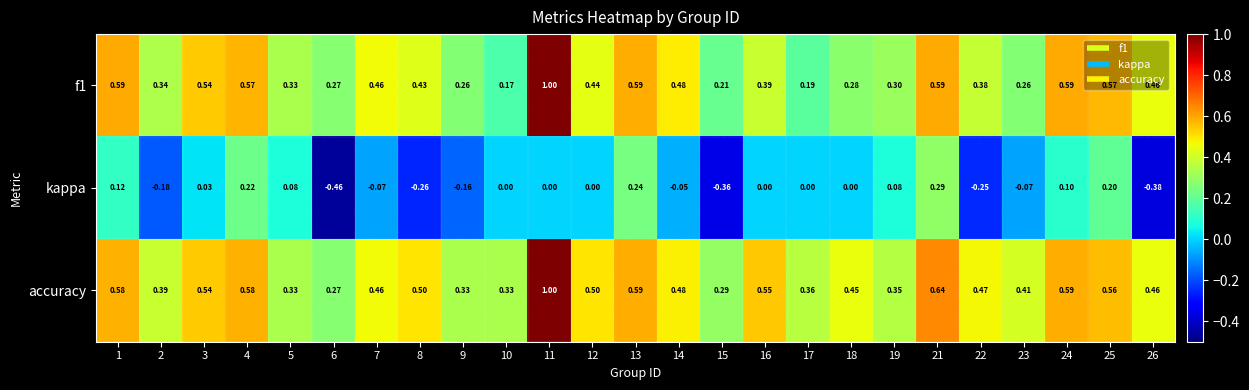

Is the value of f1 at 11 greater than the value of accuracy at 5?

Yes